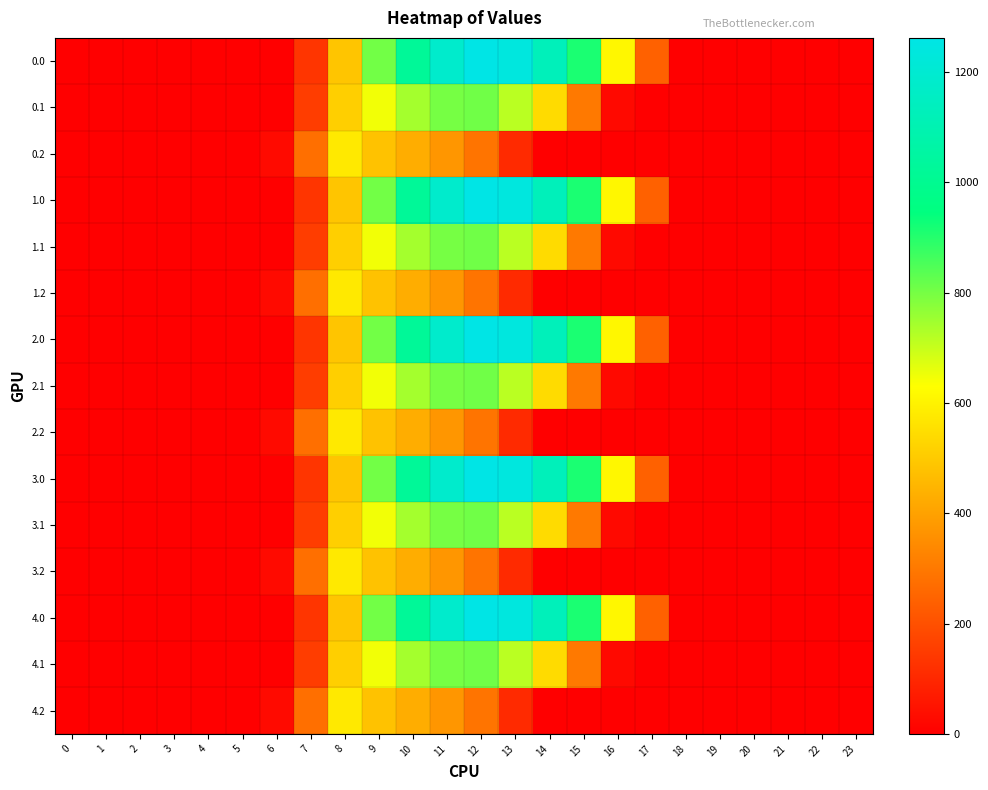

Reading left to right, what are all the values shown in this chart?

0.0: 0=0.0	1=0.0	2=0.0	3=0.0	4=0.0	5=0.0	6=0.0	7=134.3	8=489.3	9=804.0	10=1023.2	11=1185.2	12=1261.6	13=1237.4	14=1128.6	15=911.8	16=613.0	17=243.5	18=0.0	19=0.0	20=0.0	21=0.0	22=0.0	23=0.0
0.1: 0=0.0	1=0.0	2=0.0	3=0.0	4=0.0	5=0.0	6=0.0	7=153.2	8=514.8	9=646.9	10=742.1	11=800.2	12=806.9	13=715.3	14=544.1	15=301.4	16=26.8	17=0.0	18=0.0	19=0.0	20=0.0	21=0.0	22=0.0	23=0.0
0.2: 0=0.0	1=0.0	2=0.0	3=0.0	4=0.0	5=0.0	6=29.3	7=276.9	8=576.6	9=480.7	10=430.5	11=374.4	12=289.5	13=107.8	14=0.0	15=0.0	16=0.0	17=0.0	18=0.0	19=0.0	20=0.0	21=0.0	22=0.0	23=0.0
1.0: 0=0.0	1=0.0	2=0.0	3=0.0	4=0.0	5=0.0	6=0.0	7=134.3	8=489.3	9=804.0	10=1023.2	11=1185.2	12=1261.6	13=1237.4	14=1128.6	15=911.8	16=613.0	17=243.5	18=0.0	19=0.0	20=0.0	21=0.0	22=0.0	23=0.0
1.1: 0=0.0	1=0.0	2=0.0	3=0.0	4=0.0	5=0.0	6=0.0	7=153.2	8=514.8	9=646.9	10=742.1	11=800.2	12=806.9	13=715.3	14=544.1	15=301.4	16=26.8	17=0.0	18=0.0	19=0.0	20=0.0	21=0.0	22=0.0	23=0.0
1.2: 0=0.0	1=0.0	2=0.0	3=0.0	4=0.0	5=0.0	6=29.3	7=276.9	8=576.6	9=480.7	10=430.5	11=374.4	12=289.5	13=107.8	14=0.0	15=0.0	16=0.0	17=0.0	18=0.0	19=0.0	20=0.0	21=0.0	22=0.0	23=0.0
2.0: 0=0.0	1=0.0	2=0.0	3=0.0	4=0.0	5=0.0	6=0.0	7=134.3	8=489.3	9=804.0	10=1023.2	11=1185.2	12=1261.6	13=1237.4	14=1128.6	15=911.8	16=613.0	17=243.5	18=0.0	19=0.0	20=0.0	21=0.0	22=0.0	23=0.0
2.1: 0=0.0	1=0.0	2=0.0	3=0.0	4=0.0	5=0.0	6=0.0	7=153.2	8=514.8	9=646.9	10=742.1	11=800.2	12=806.9	13=715.3	14=544.1	15=301.4	16=26.8	17=0.0	18=0.0	19=0.0	20=0.0	21=0.0	22=0.0	23=0.0
2.2: 0=0.0	1=0.0	2=0.0	3=0.0	4=0.0	5=0.0	6=29.3	7=276.9	8=576.6	9=480.7	10=430.5	11=374.4	12=289.5	13=107.8	14=0.0	15=0.0	16=0.0	17=0.0	18=0.0	19=0.0	20=0.0	21=0.0	22=0.0	23=0.0
3.0: 0=0.0	1=0.0	2=0.0	3=0.0	4=0.0	5=0.0	6=0.0	7=134.3	8=489.3	9=804.0	10=1023.2	11=1185.2	12=1261.6	13=1237.4	14=1128.6	15=911.8	16=613.0	17=243.5	18=0.0	19=0.0	20=0.0	21=0.0	22=0.0	23=0.0
3.1: 0=0.0	1=0.0	2=0.0	3=0.0	4=0.0	5=0.0	6=0.0	7=153.2	8=514.8	9=646.9	10=742.1	11=800.2	12=806.9	13=715.3	14=544.1	15=301.4	16=26.8	17=0.0	18=0.0	19=0.0	20=0.0	21=0.0	22=0.0	23=0.0
3.2: 0=0.0	1=0.0	2=0.0	3=0.0	4=0.0	5=0.0	6=29.3	7=276.9	8=576.6	9=480.7	10=430.5	11=374.4	12=289.5	13=107.8	14=0.0	15=0.0	16=0.0	17=0.0	18=0.0	19=0.0	20=0.0	21=0.0	22=0.0	23=0.0
4.0: 0=0.0	1=0.0	2=0.0	3=0.0	4=0.0	5=0.0	6=0.0	7=134.3	8=489.3	9=804.0	10=1023.2	11=1185.2	12=1261.6	13=1237.4	14=1128.6	15=911.8	16=613.0	17=243.5	18=0.0	19=0.0	20=0.0	21=0.0	22=0.0	23=0.0
4.1: 0=0.0	1=0.0	2=0.0	3=0.0	4=0.0	5=0.0	6=0.0	7=153.2	8=514.8	9=646.9	10=742.1	11=800.2	12=806.9	13=715.3	14=544.1	15=301.4	16=26.8	17=0.0	18=0.0	19=0.0	20=0.0	21=0.0	22=0.0	23=0.0
4.2: 0=0.0	1=0.0	2=0.0	3=0.0	4=0.0	5=0.0	6=29.3	7=276.9	8=576.6	9=480.7	10=430.5	11=374.4	12=289.5	13=107.8	14=0.0	15=0.0	16=0.0	17=0.0	18=0.0	19=0.0	20=0.0	21=0.0	22=0.0	23=0.0